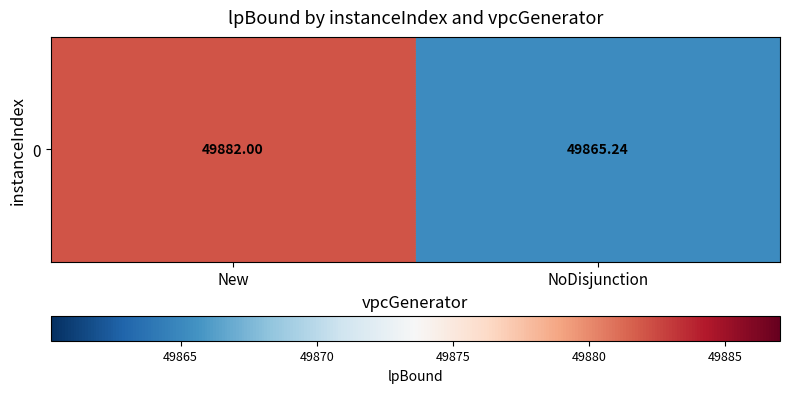

Count the number of categories in the chart.

2